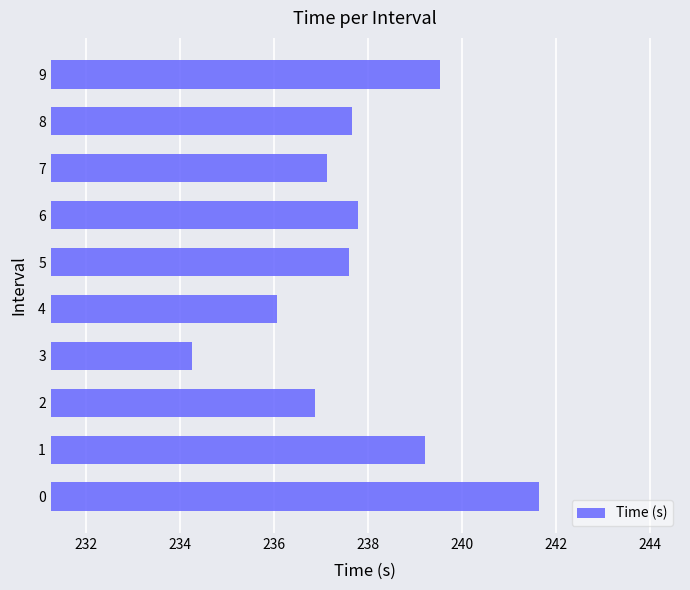

How many categories are shown in the chart?

10